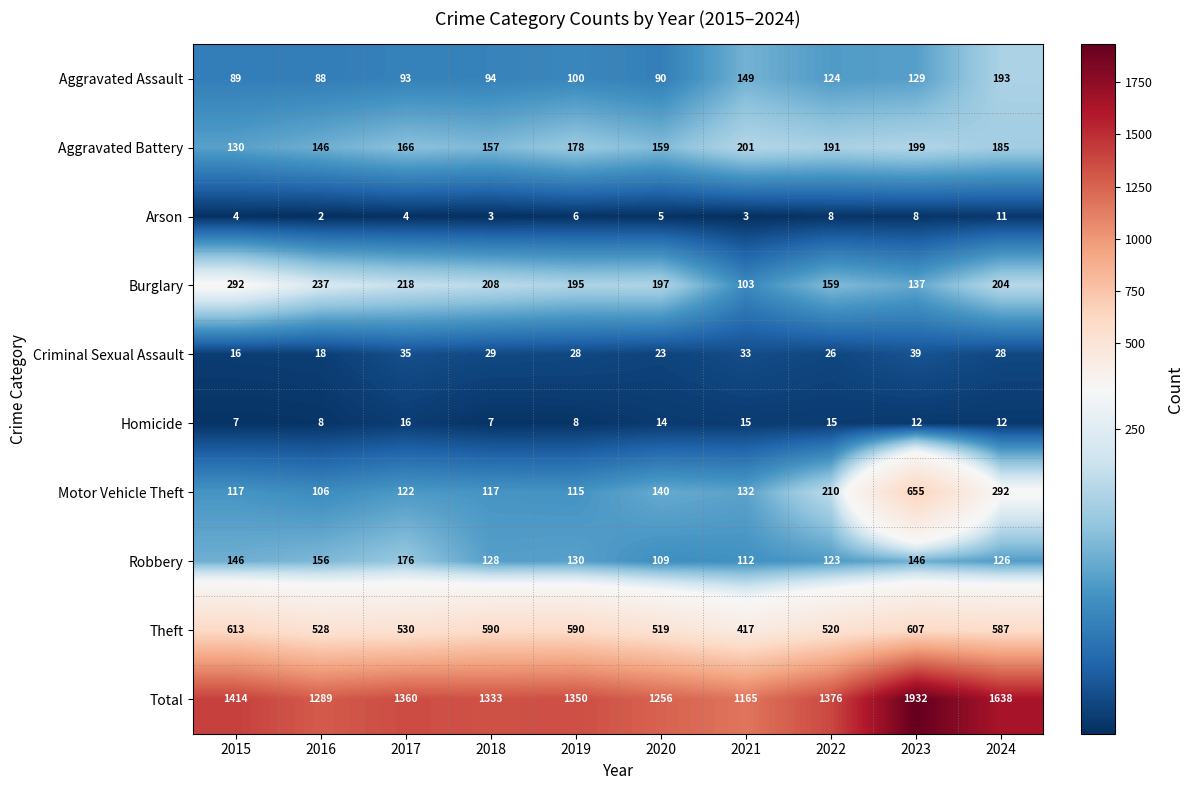

What is the greatest value displayed?

1932